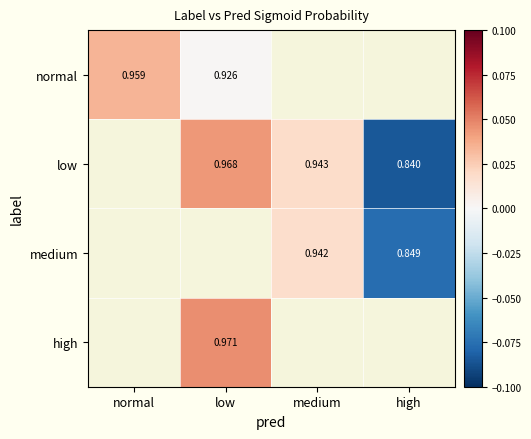

The value of low at medium is 0.0. True or false?

False